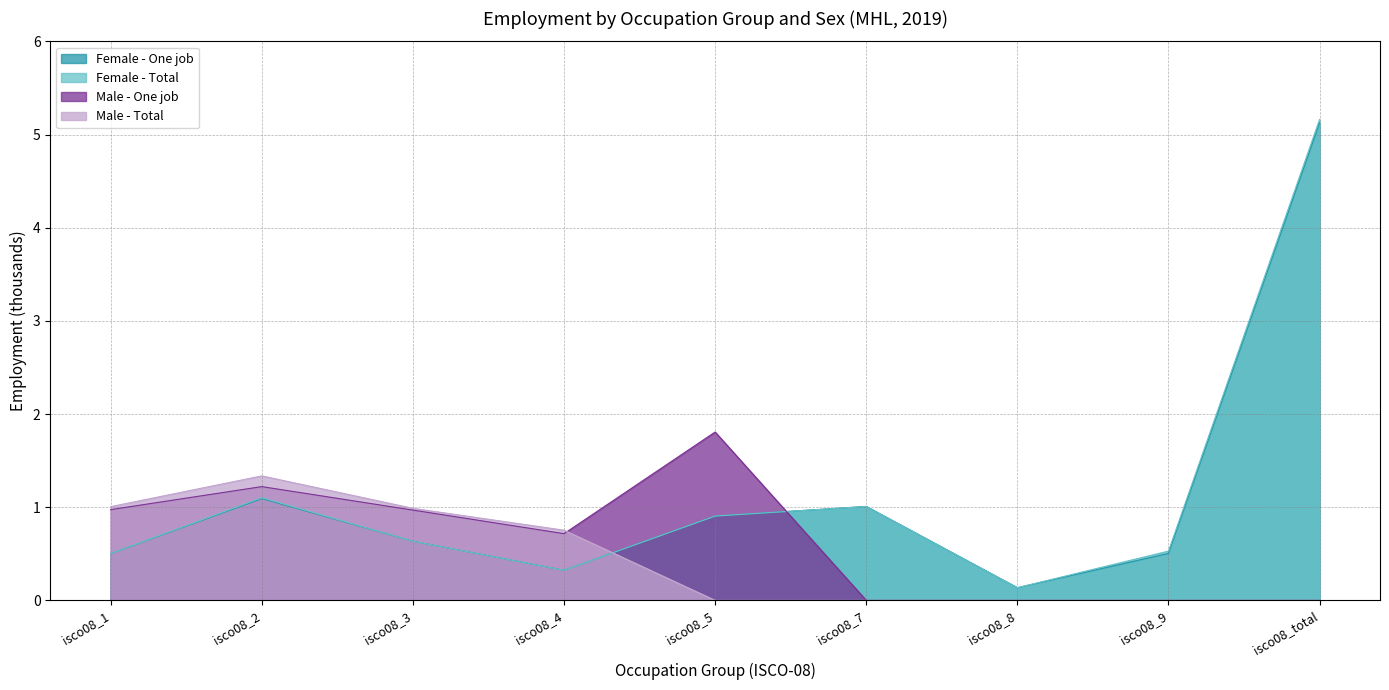

True or false: Female - One job and Female - Total cross at least once.

False